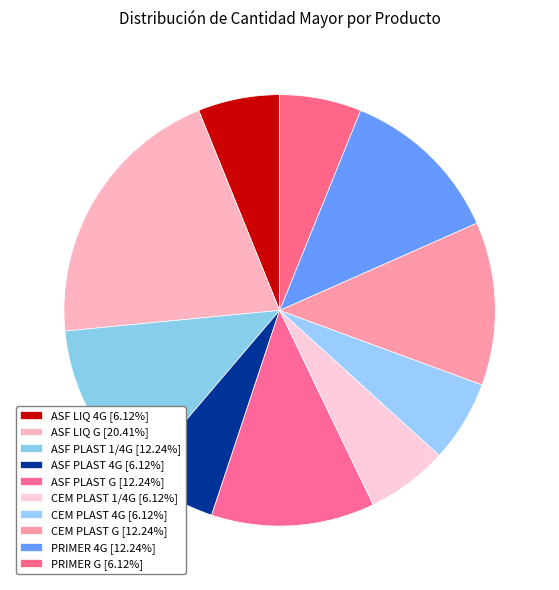

Does CEM PLAST G account for over 50% of the chart?

No